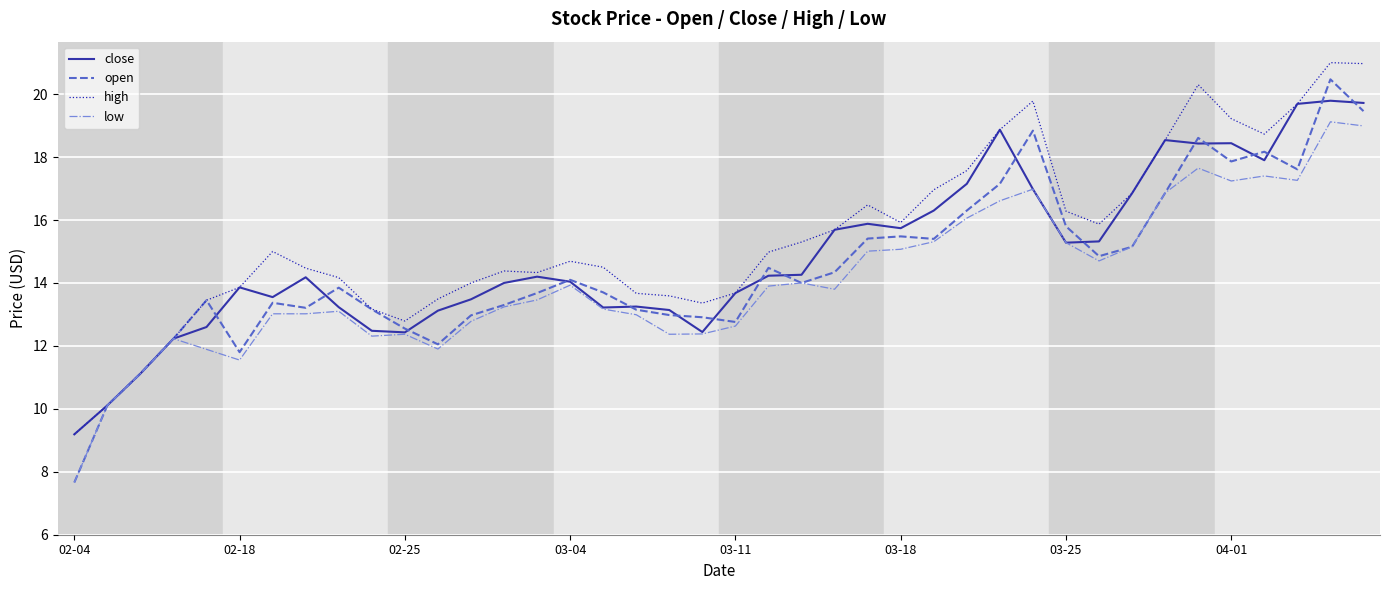

Which series has the widest spread of values?

open